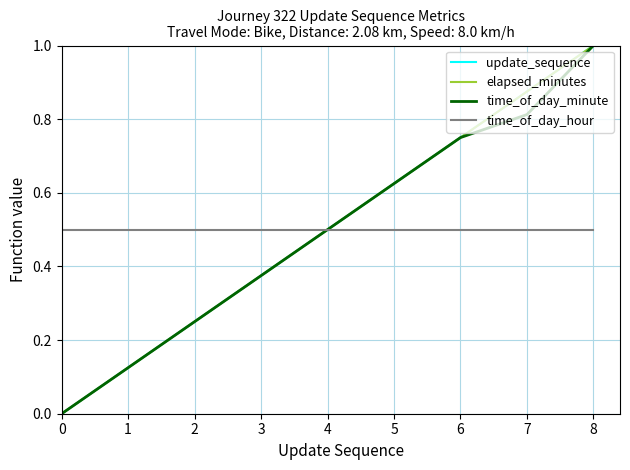

Does the chart display data point markers on the line(s)?

No